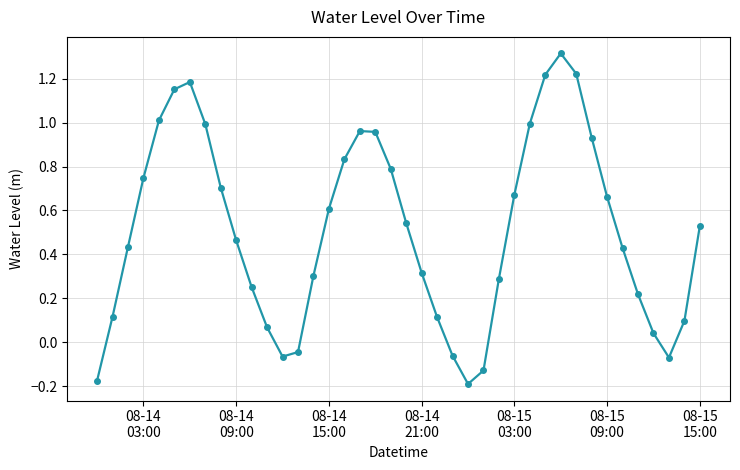

How many points are higher than both their immediate neighbors (excluding endpoints)?

3